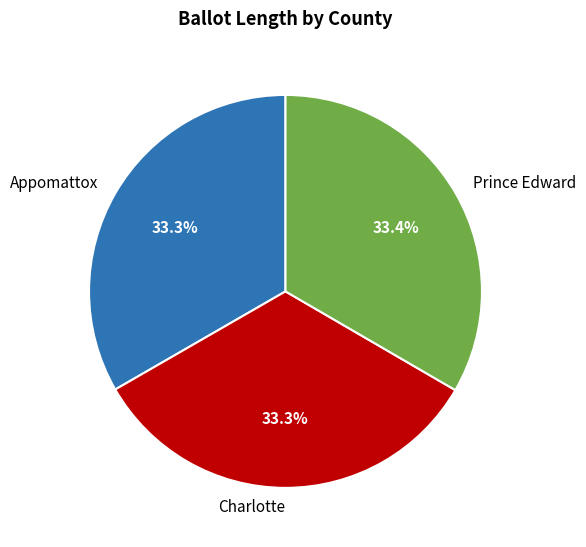

Approximately how many times larger is the value at Charlotte compared to Appomattox?

1.0